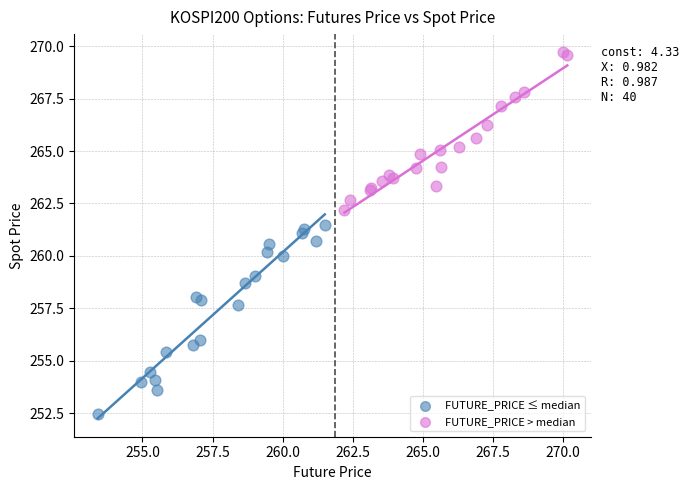

Which series has the largest Y range (max minus min)?

FUTURE_PRICE ≤ median